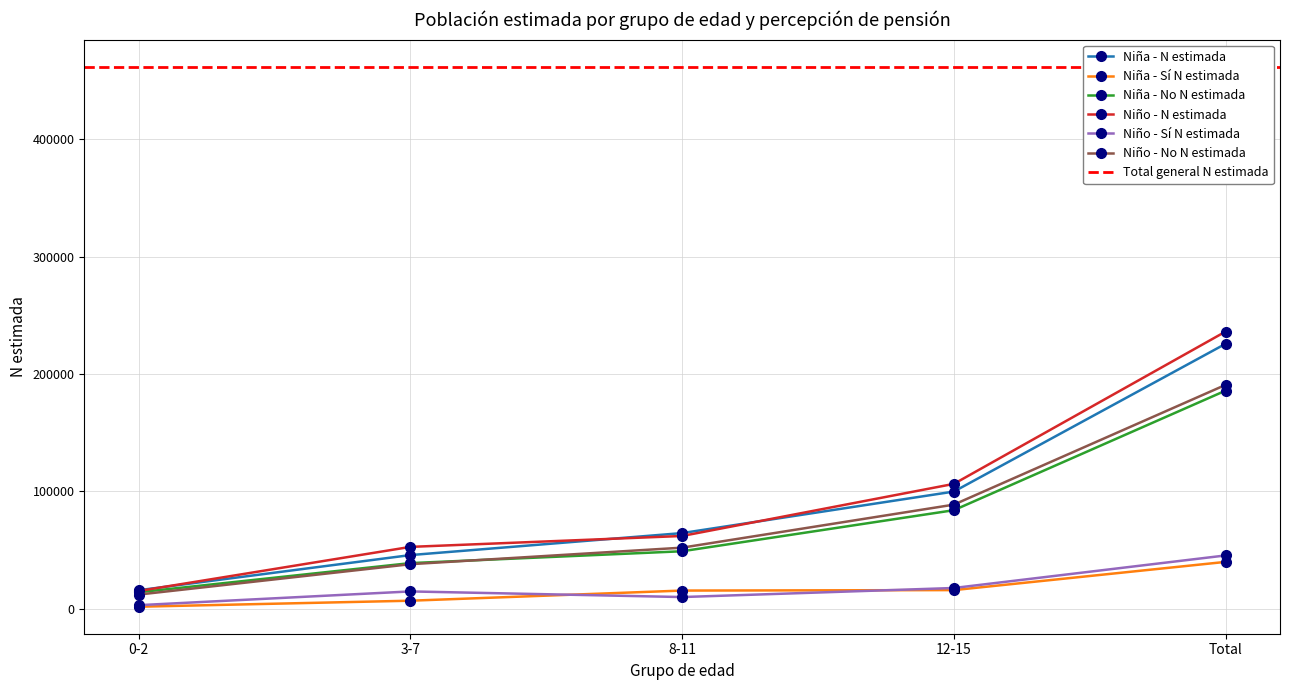

Reading left to right, transcribe all the data shown in this chart.

Niña - N estimada: 15765	45733	64480	99880	225857
Niña - Sí N estimada: 1725	6844	15487	15882	39937
Niña - No N estimada: 14040	38889	48993	83998	185920
Niño - N estimada: 15101	52721	62019	106426	236267
Niño - Sí N estimada: 3033	14755	9961	17682	45431
Niño - No N estimada: 12068	37966	52058	88744	190836